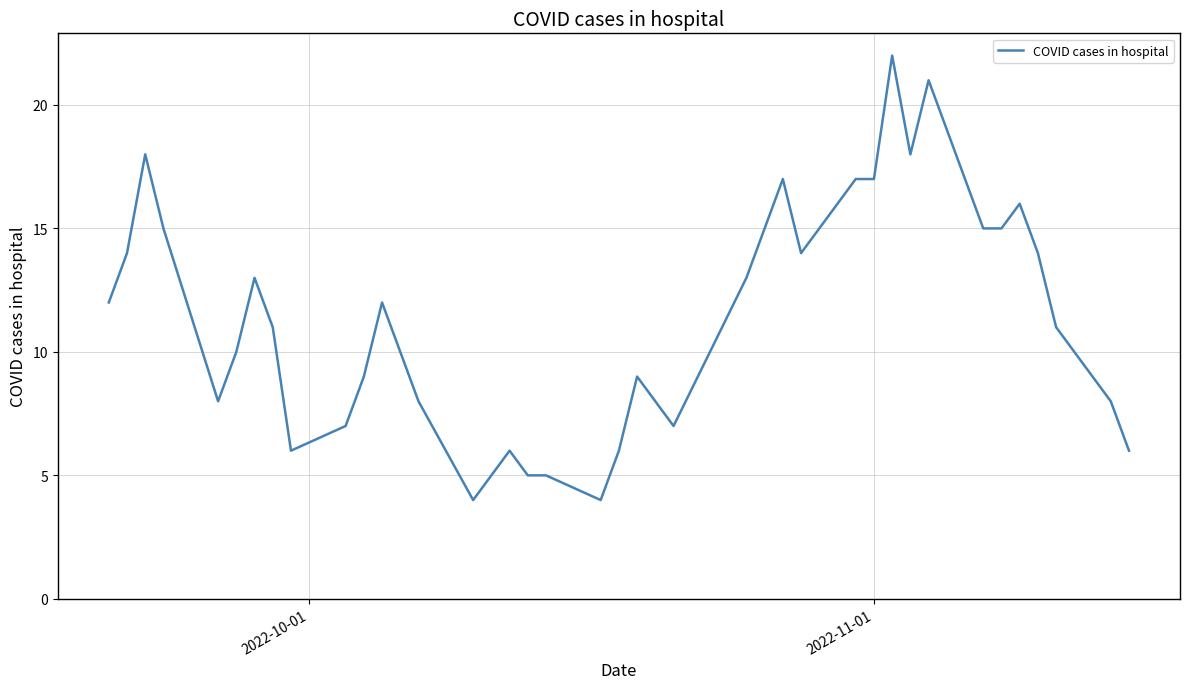

How many lines are shown in the chart?

1